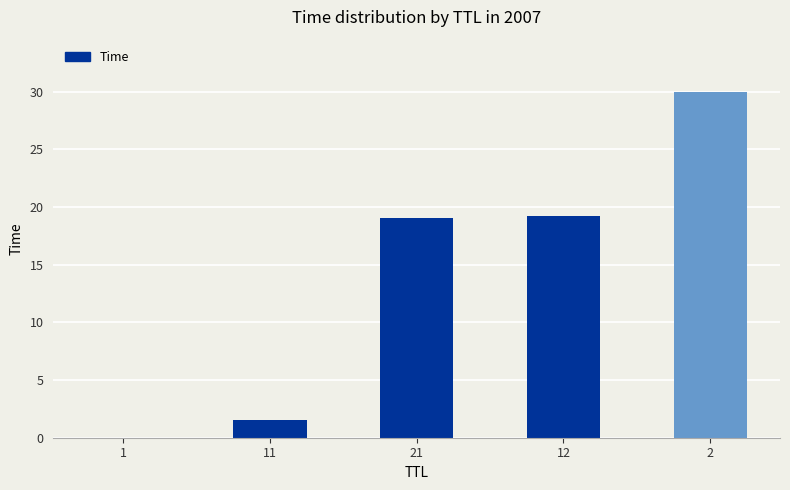

The chart shows a value of 9.7 at 12. True or false?

False